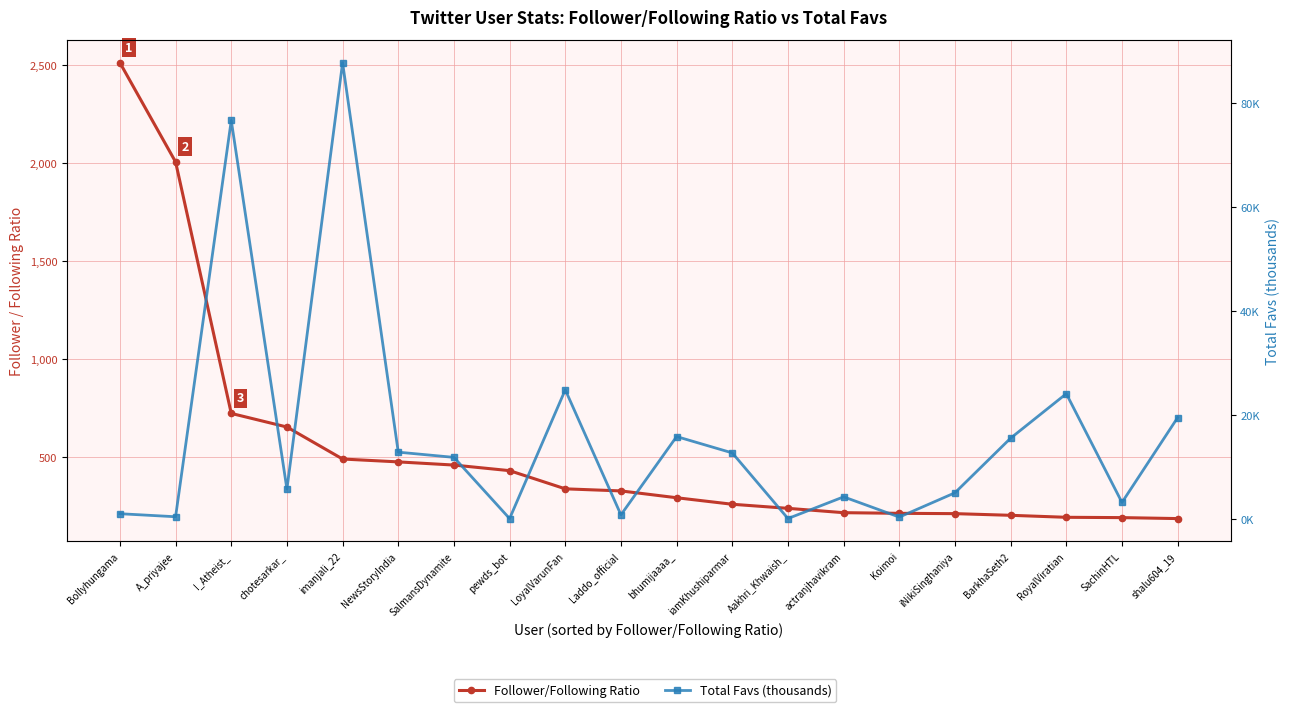

The value of Total Favs (thousands) at Aakhri_Khwaish_ is 0.1. True or false?

True